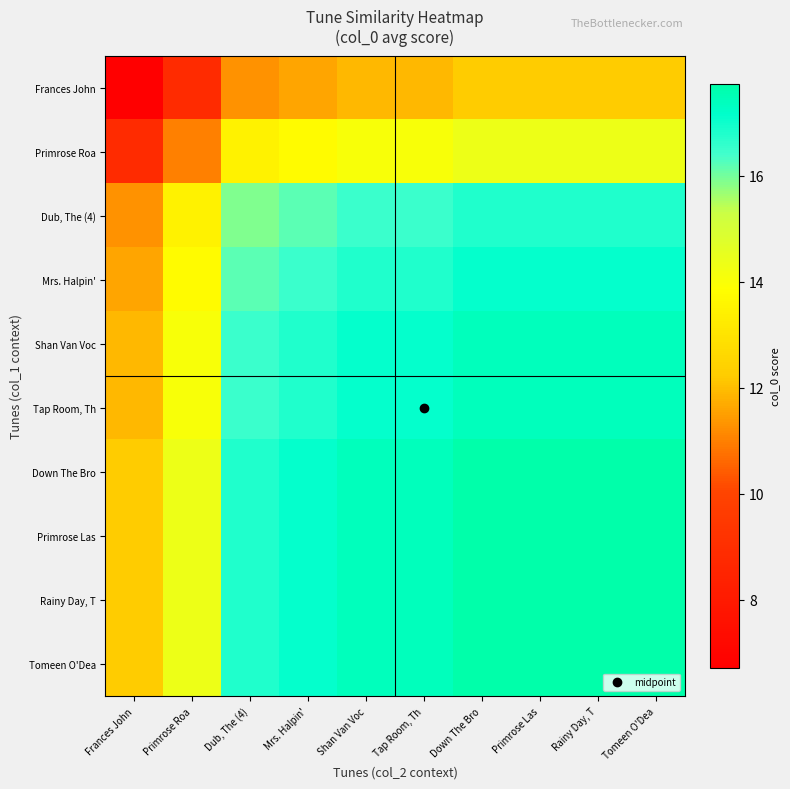

How many distinct data groups are displayed?

10